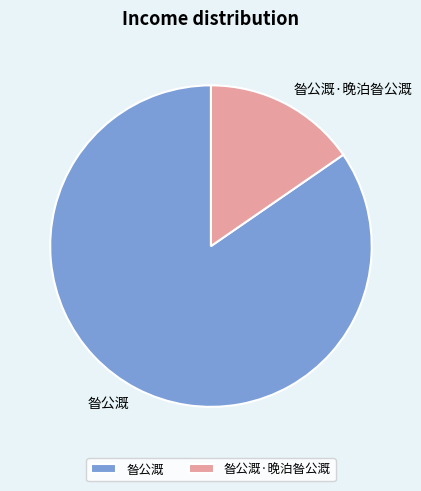

Does 昝公溉 account for over 50% of the chart?

Yes